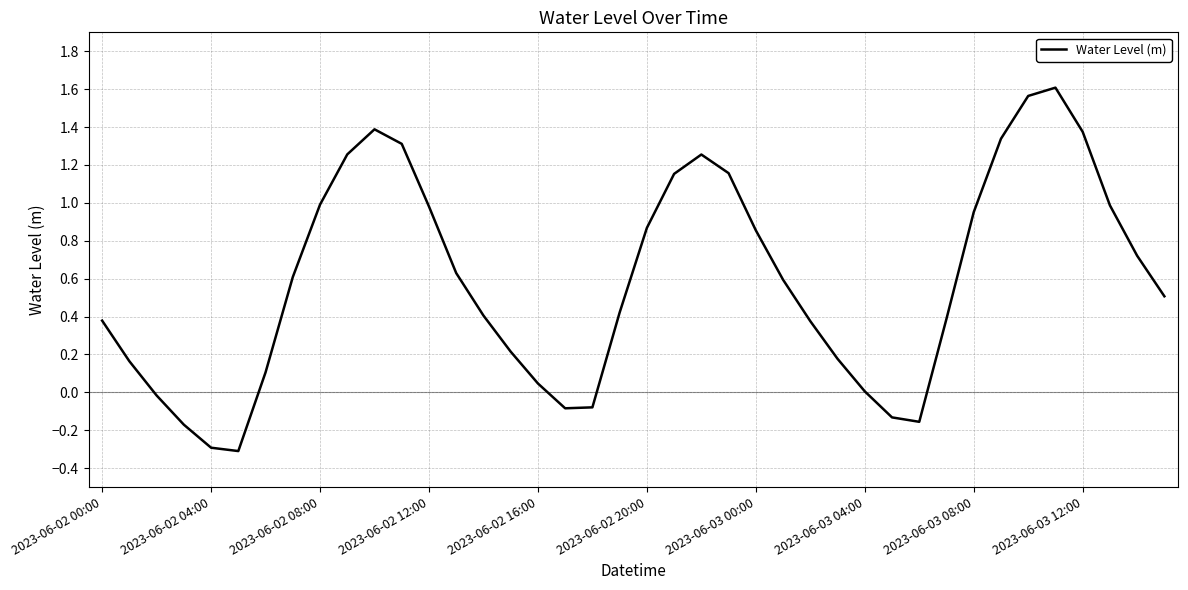

True or false: the data has more than 2 interior local peaks.

True